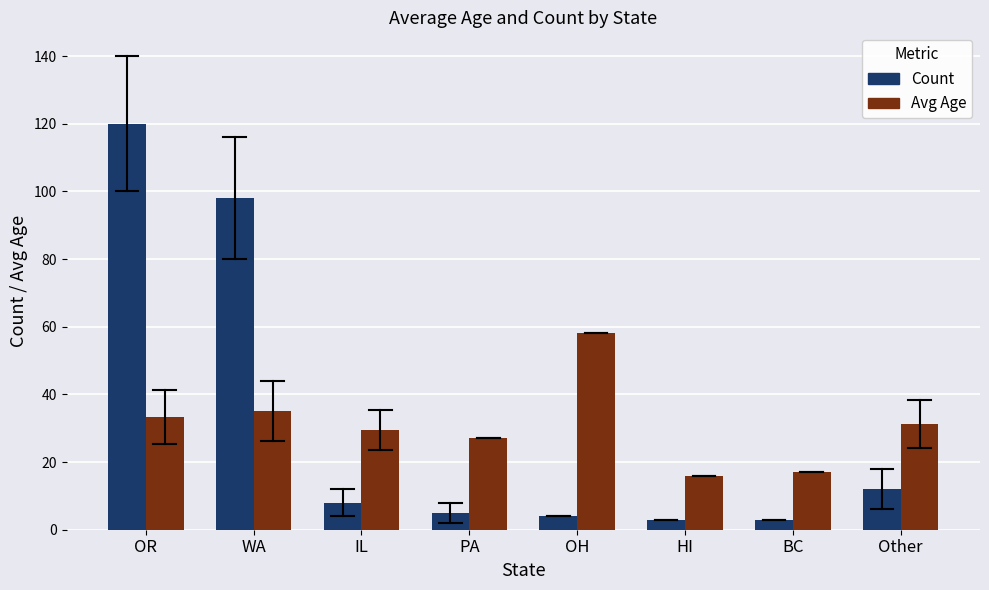

List the series in order of their peak value, highest first.

Count, Avg Age